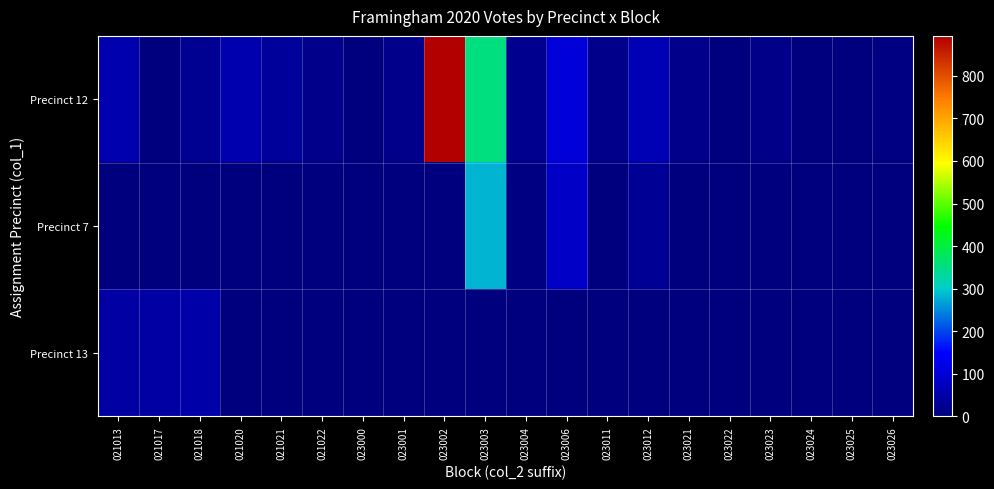

What is the spread (max minus min) of values at 021022?

17